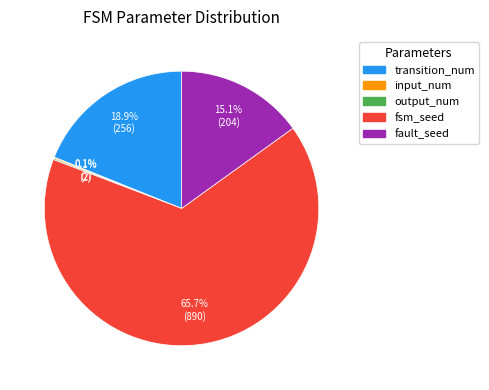

Which category accounts for the majority?

fsm_seed